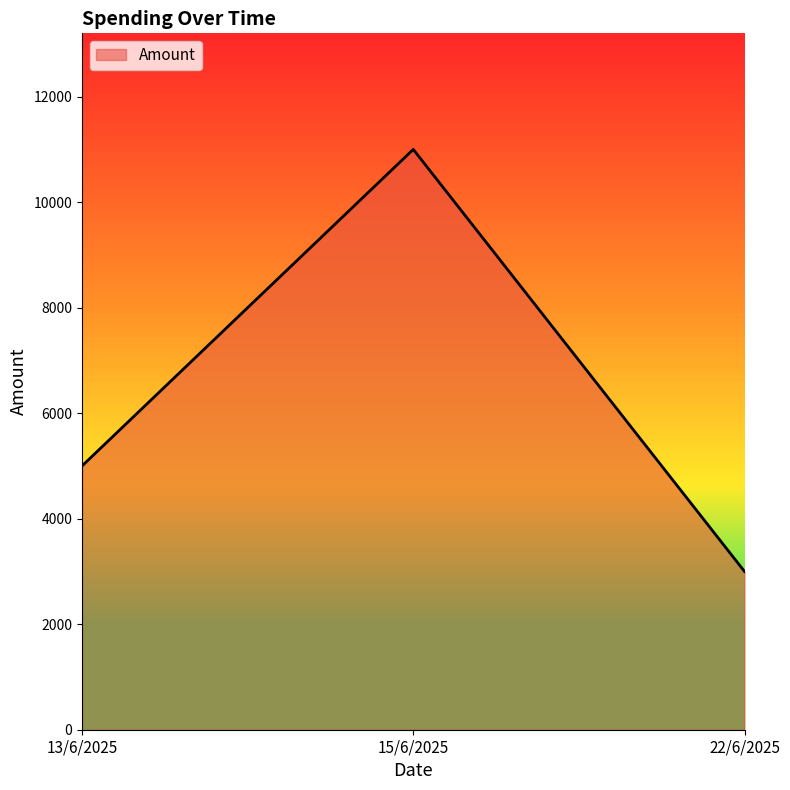

What is the sum of all values?

19000